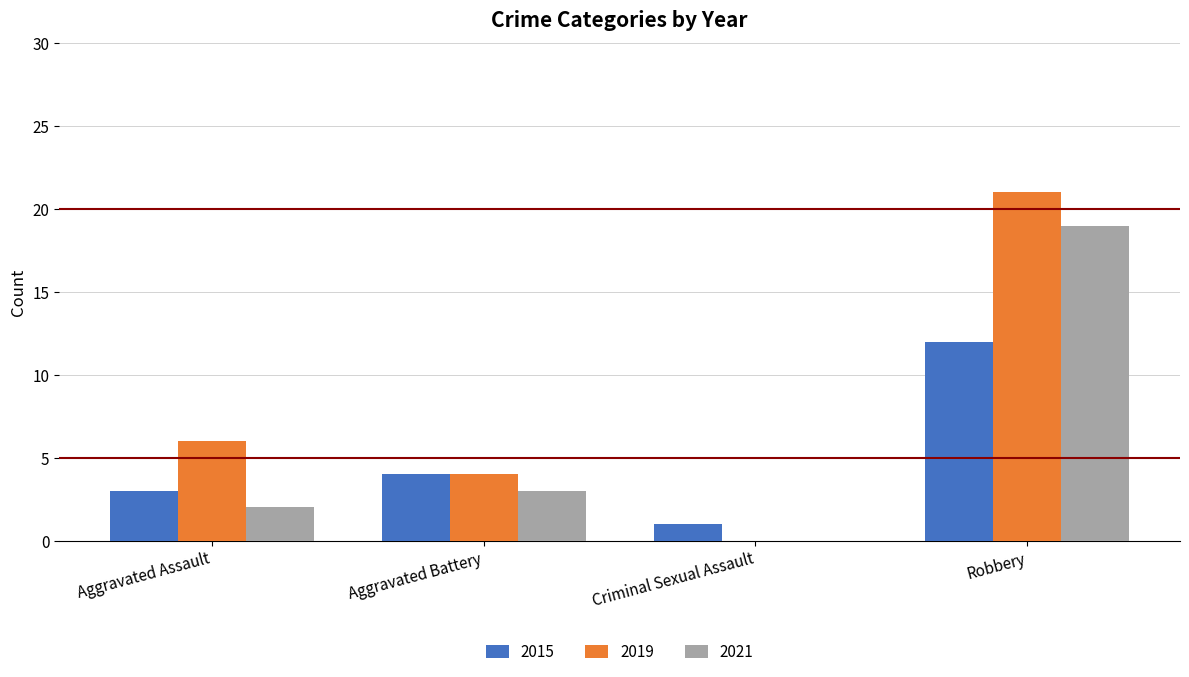

Which series changed the most between Aggravated Battery and Criminal Sexual Assault?

2019